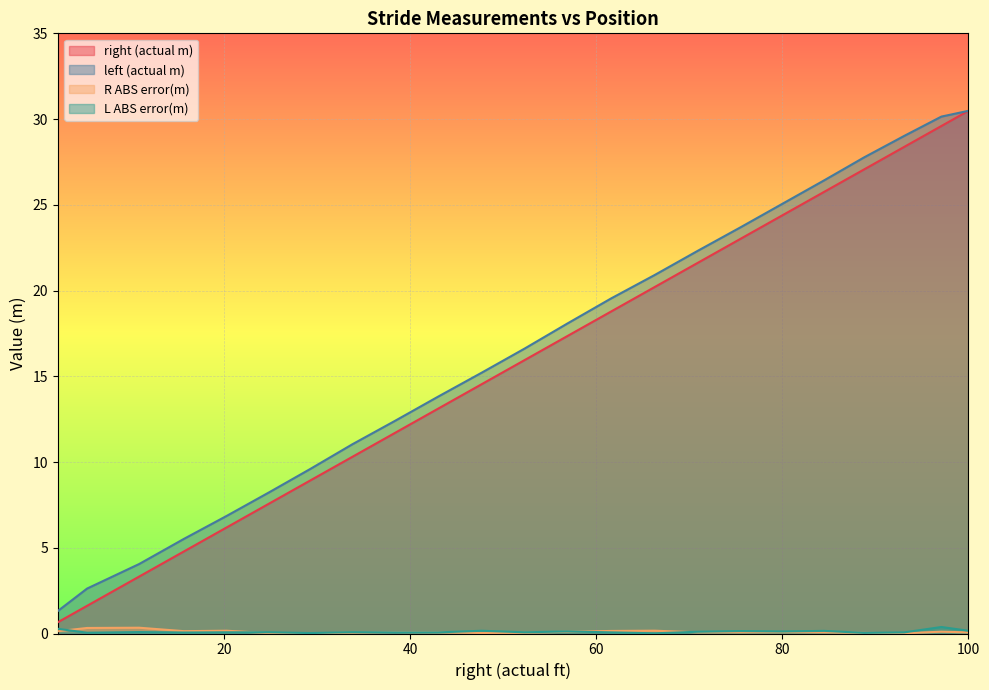

What are all the series names shown in the legend?

right (actual m), left (actual m), R ABS error(m), L ABS error(m)